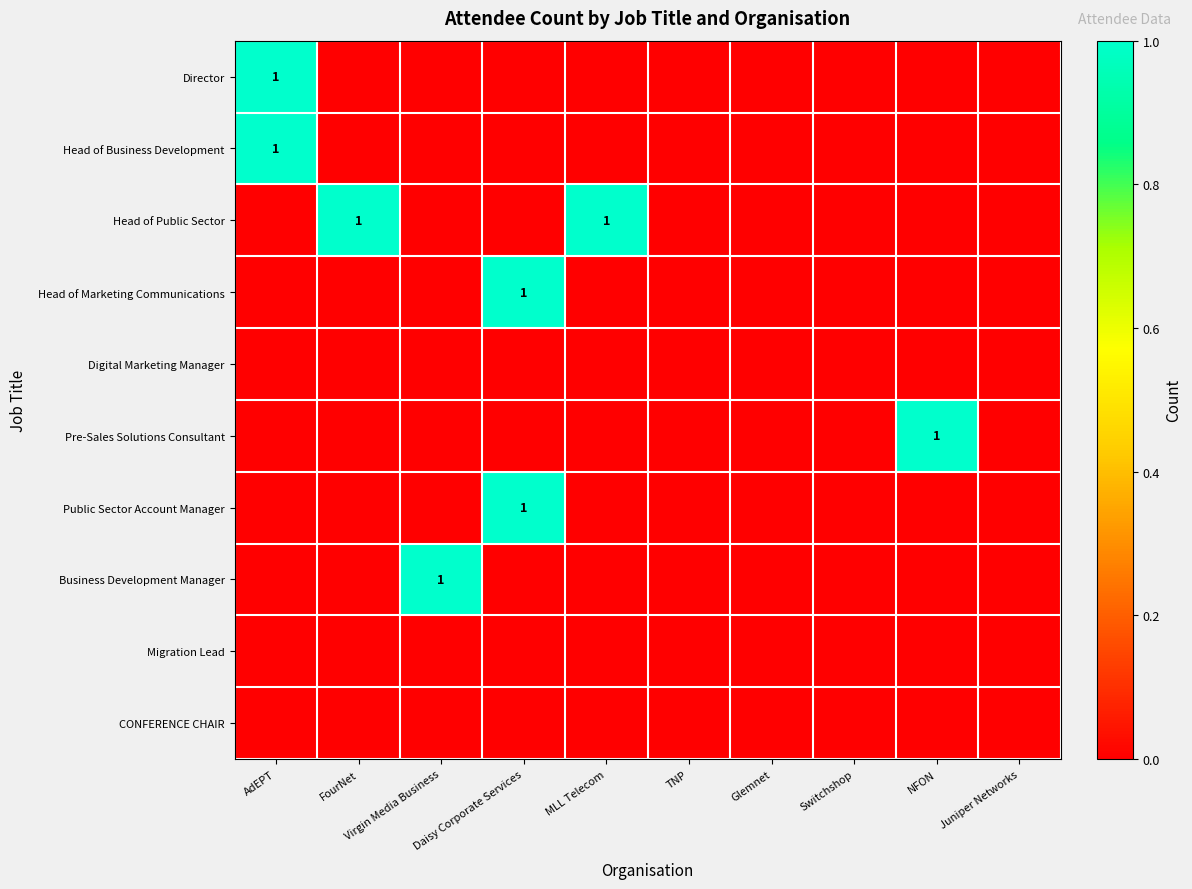

What is the difference between the maximum and minimum values in the Head of Public Sector series?

1